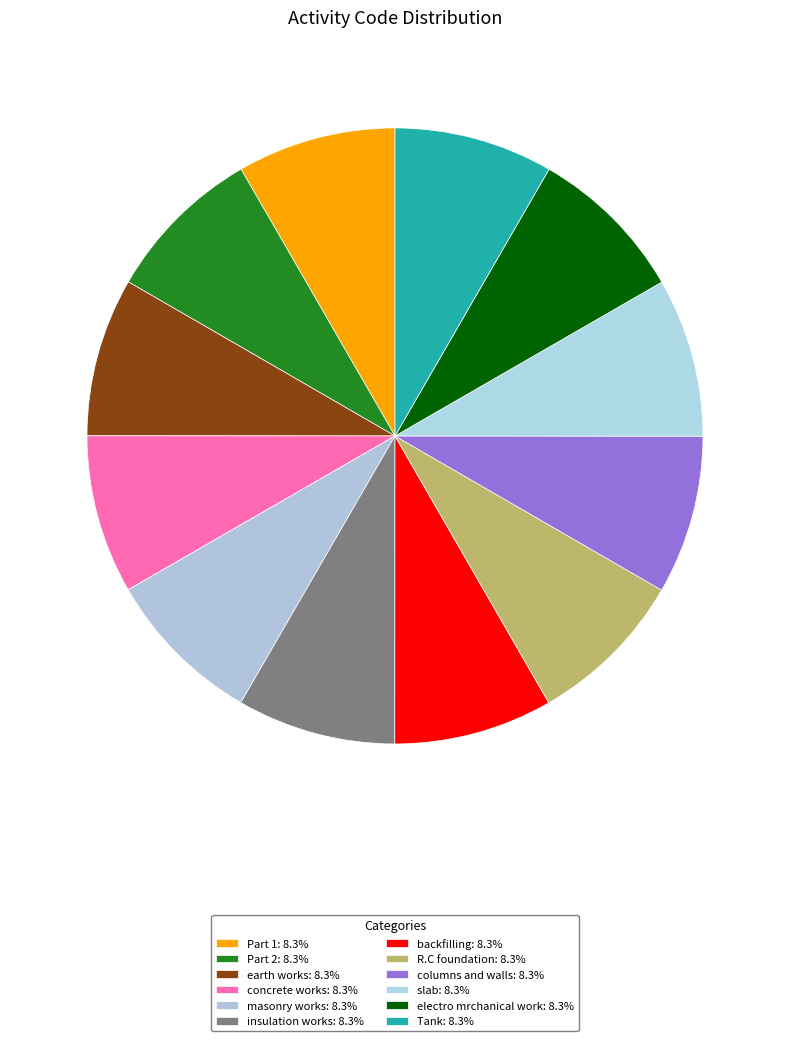

What is the ratio of the value at Part 1 to the value at slab?

1.0